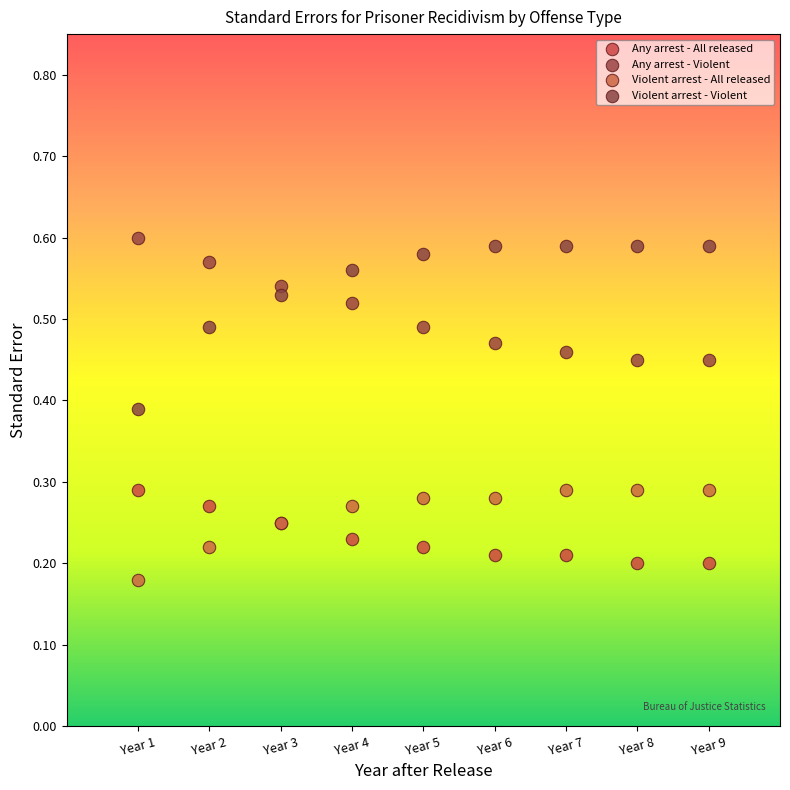

Which series has the largest Y range (max minus min)?

Violent arrest - Violent